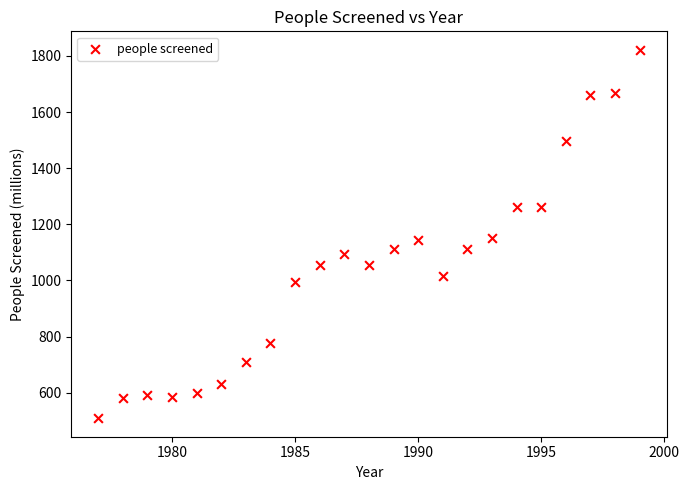

What is the range of X values (max minus min)?

22.0